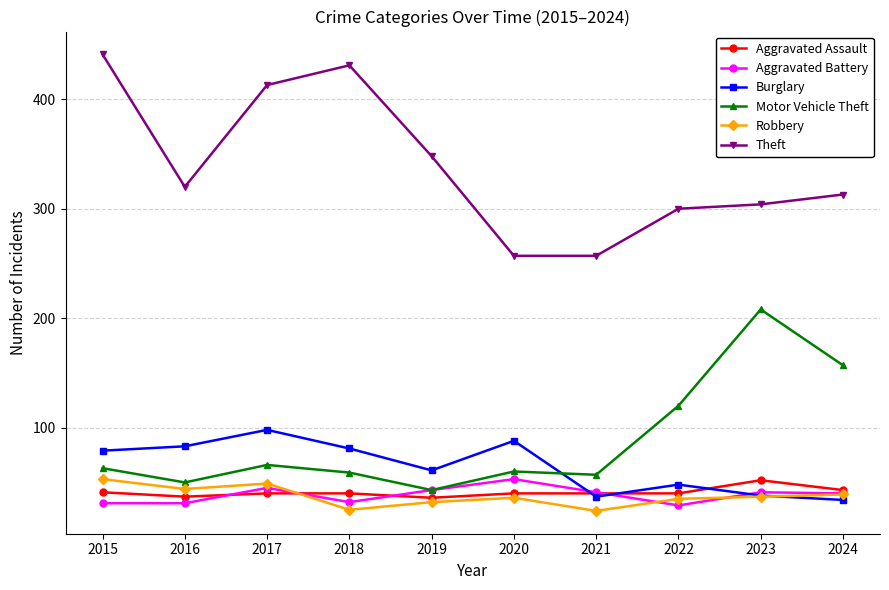

Where do Robbery and Aggravated Assault first cross each other?

2017 and 2018